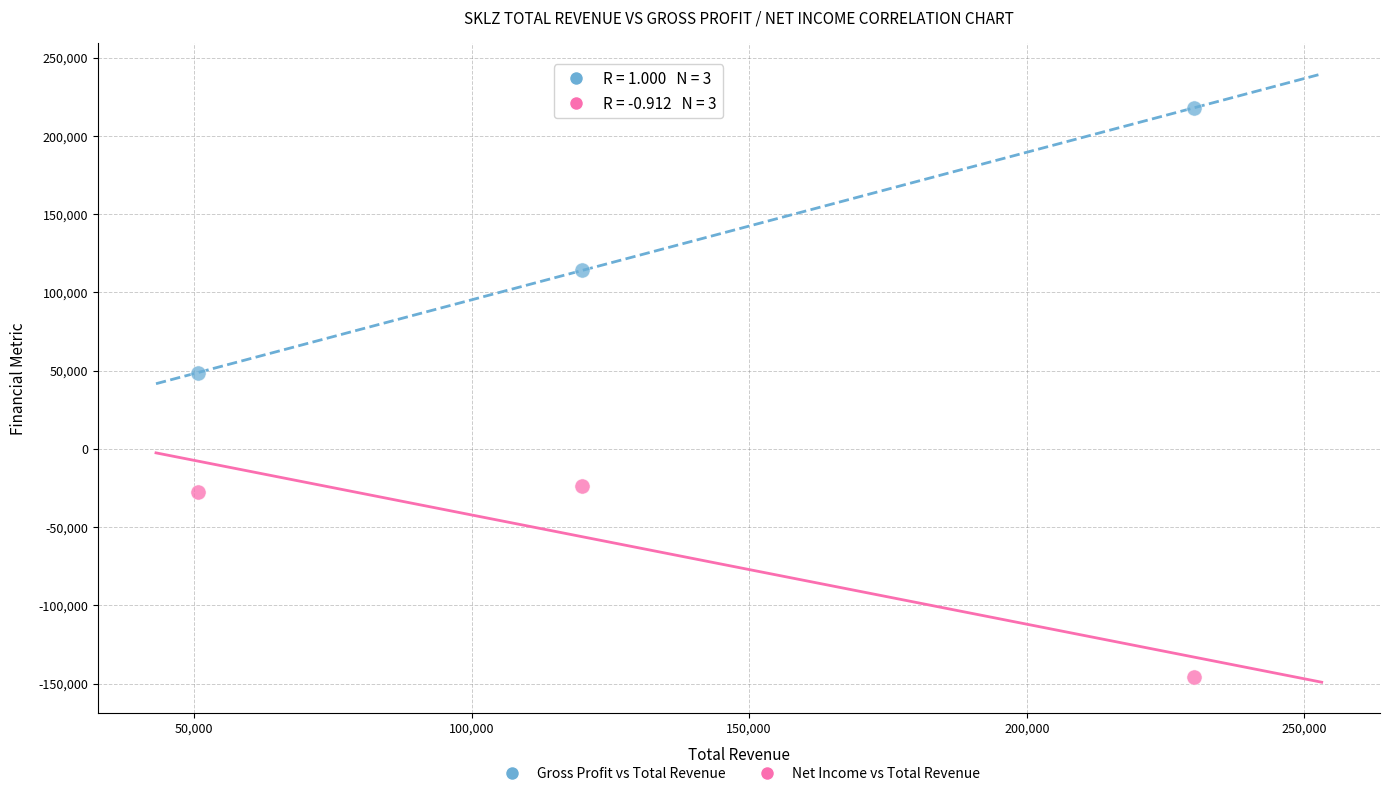

Which series contains the lowest Y value?

Net Income vs Total Revenue